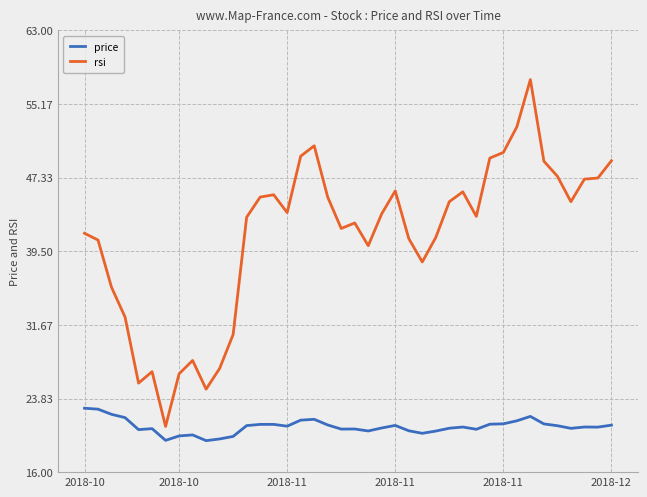

List the series in order of their overall mean, highest first.

rsi, price